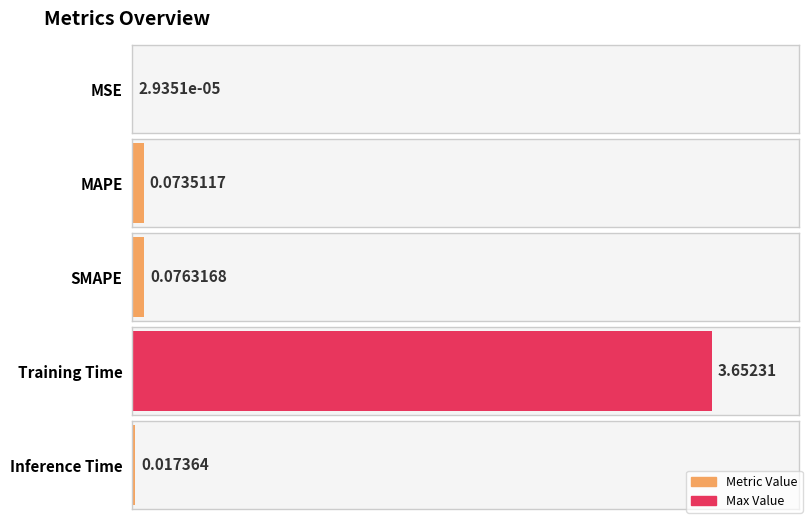

What value does the data have at Training Time?

3.7